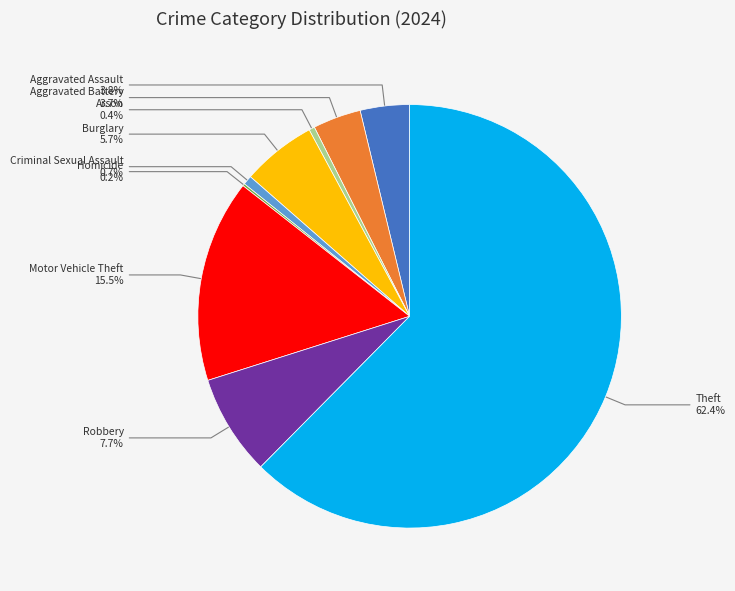

Combined, do Criminal Sexual Assault and Burglary account for over 50%?

No